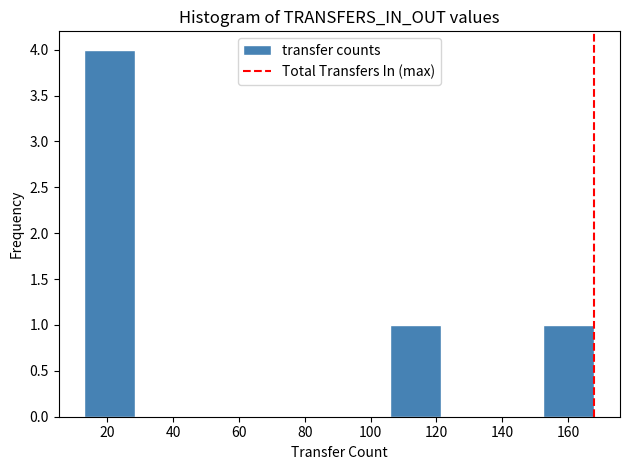

How tall is the bar that spans 13.0 to 28.5 on the x-axis? Neither the bar edges nor the heights are printed on the chart, so give them approximately, as read against the axes.

4